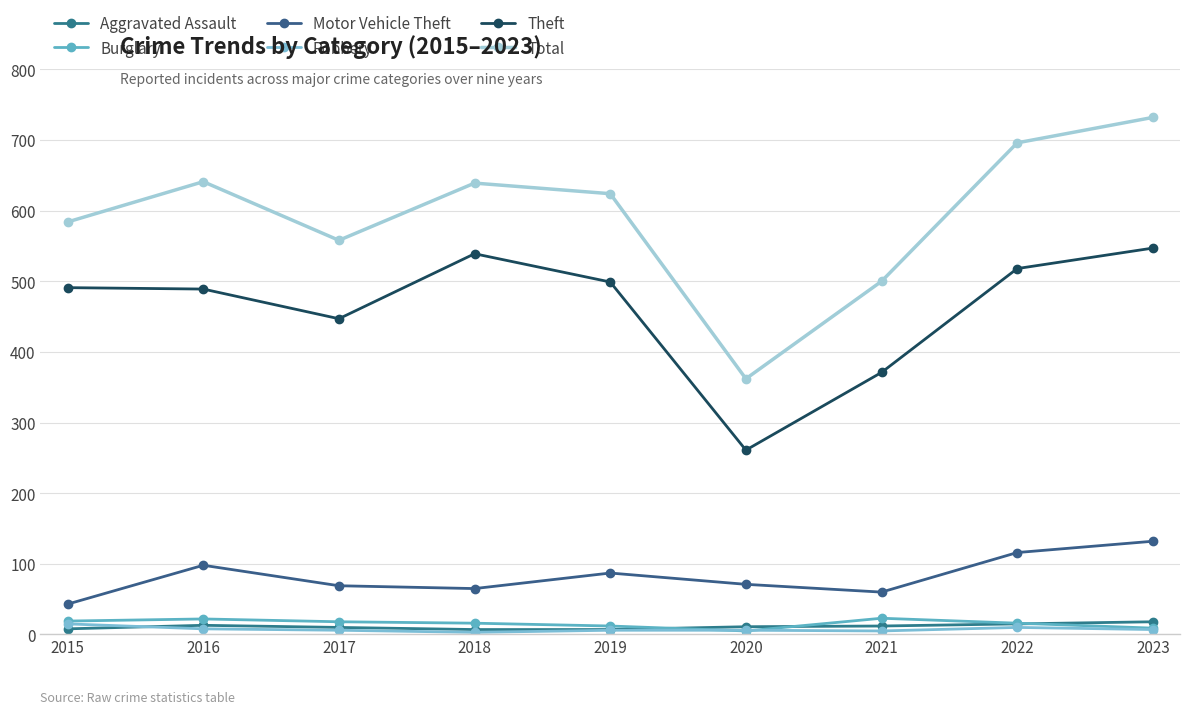

Which series has the largest total across all categories?

Total